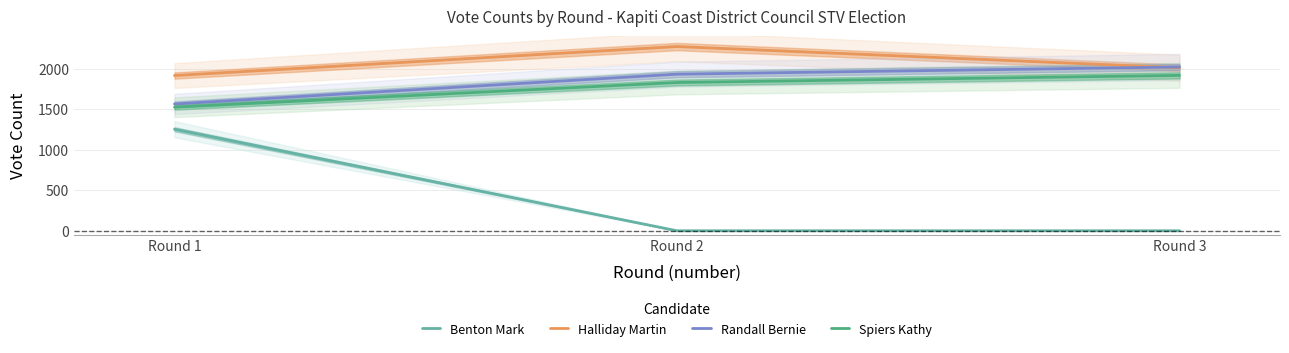

What is the difference between the Randall Bernie values at Round 1 and Round 3?

456.8